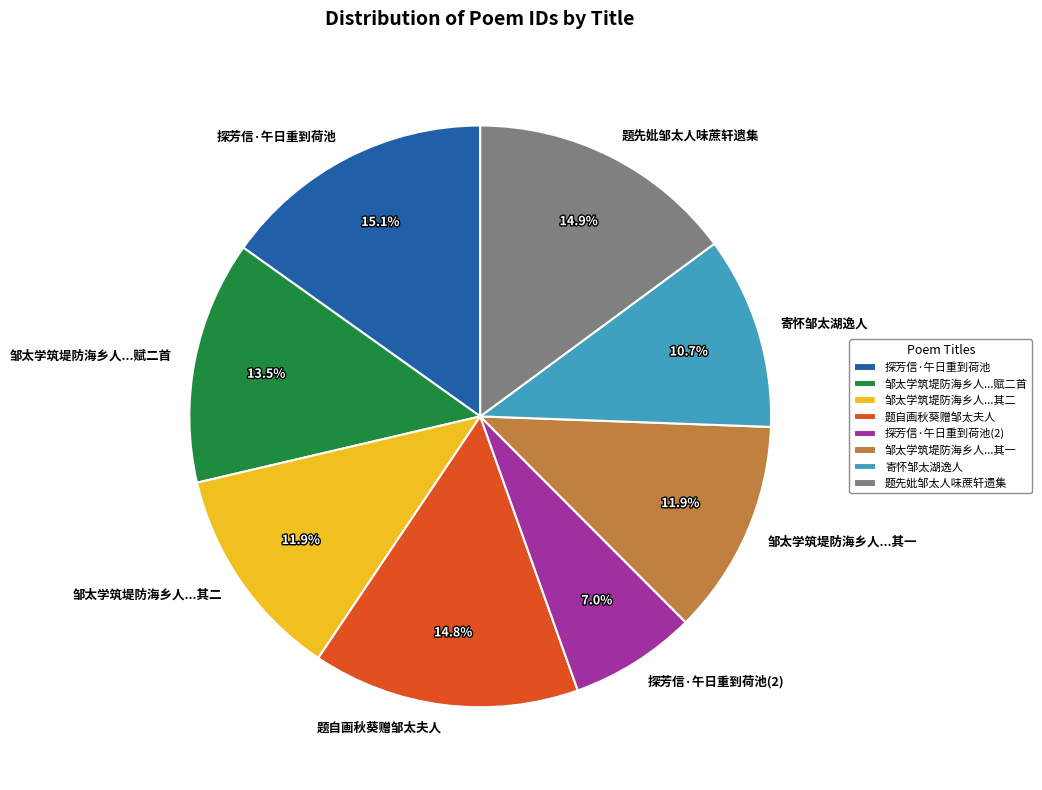

Is there a majority slice in this chart?

No